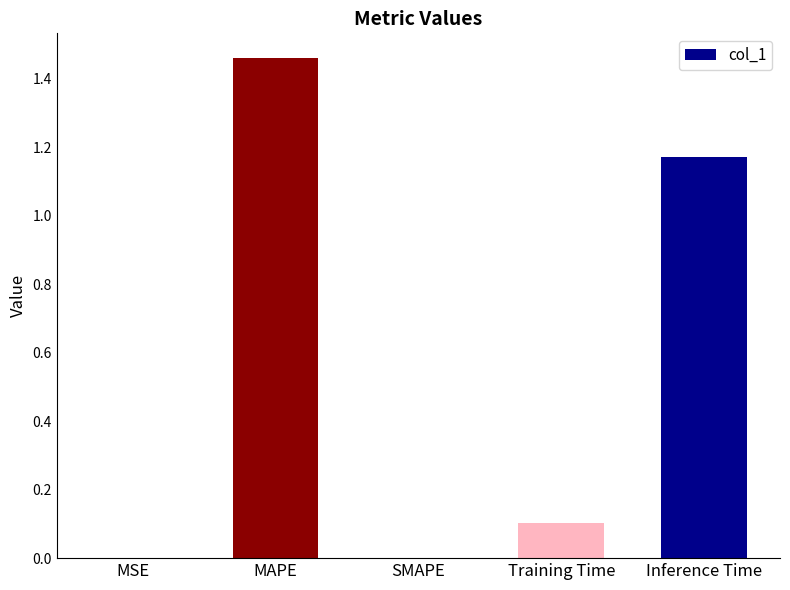

What is the sum of all values?

2.7